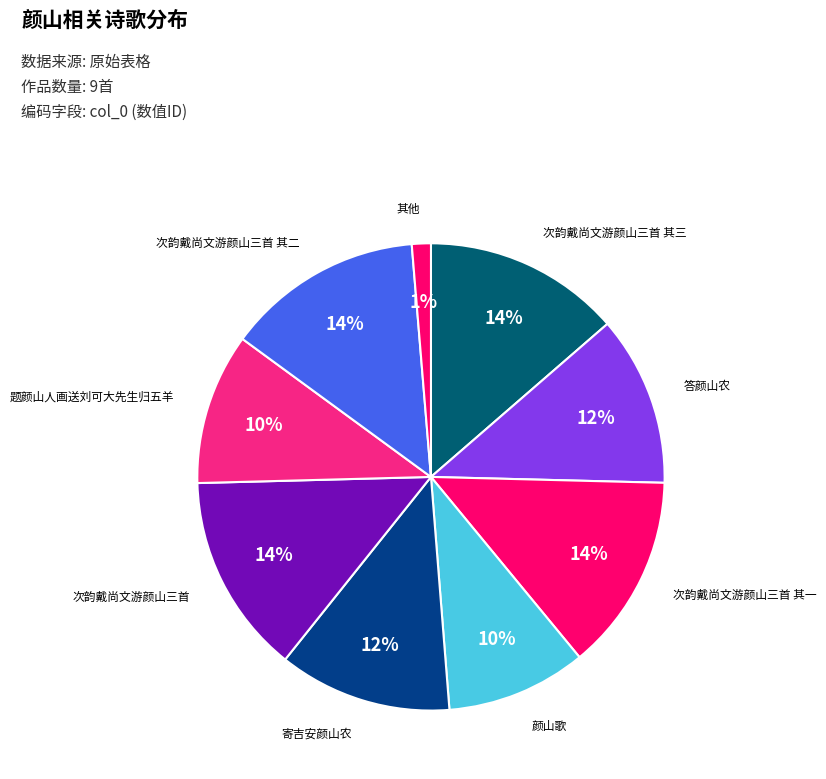

How many segments does this pie chart have?

9